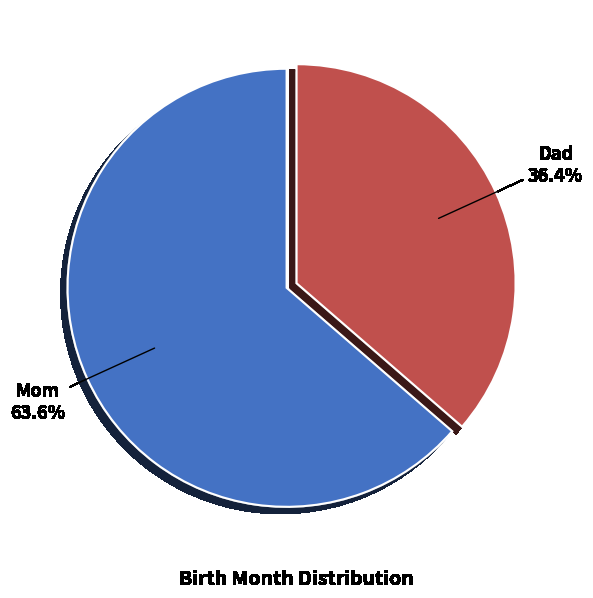

How many slices are in this pie chart?

2